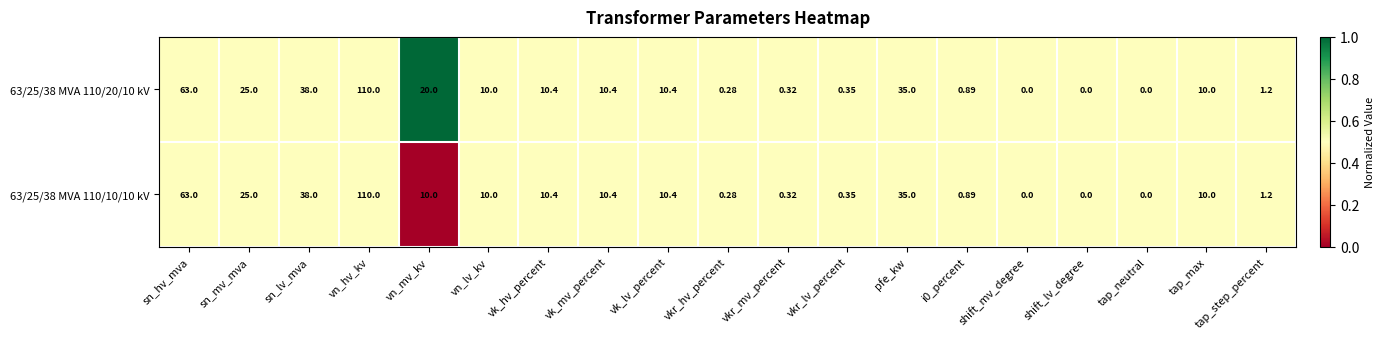

At which label does 63/25/38 MVA 110/10/10 kV reach its peak?

vn_hv_kv